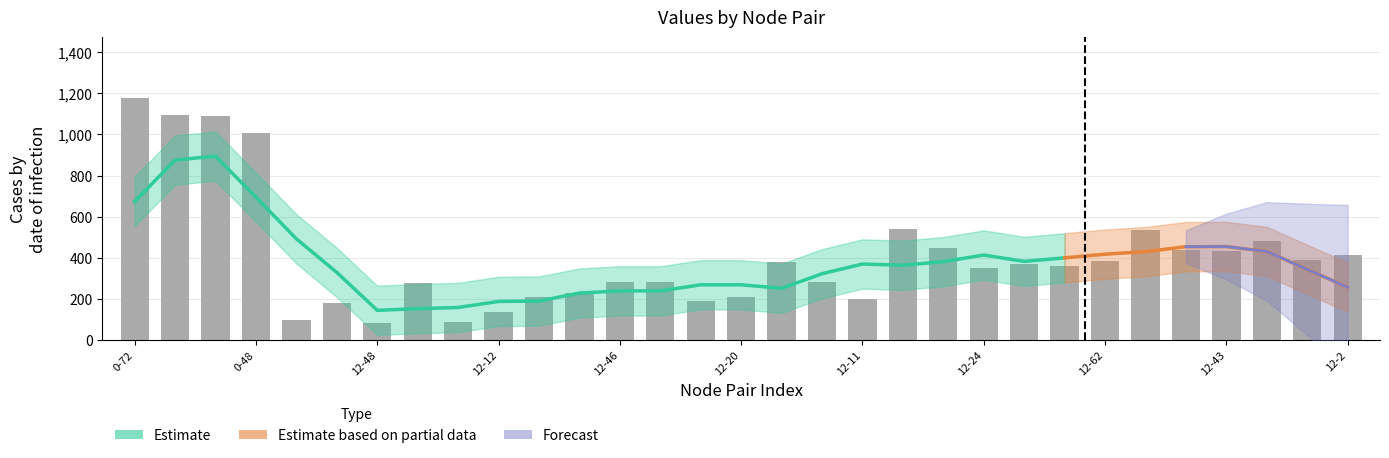

Approximately how many times larger is the value at 12-12 compared to 12-11?

0.7